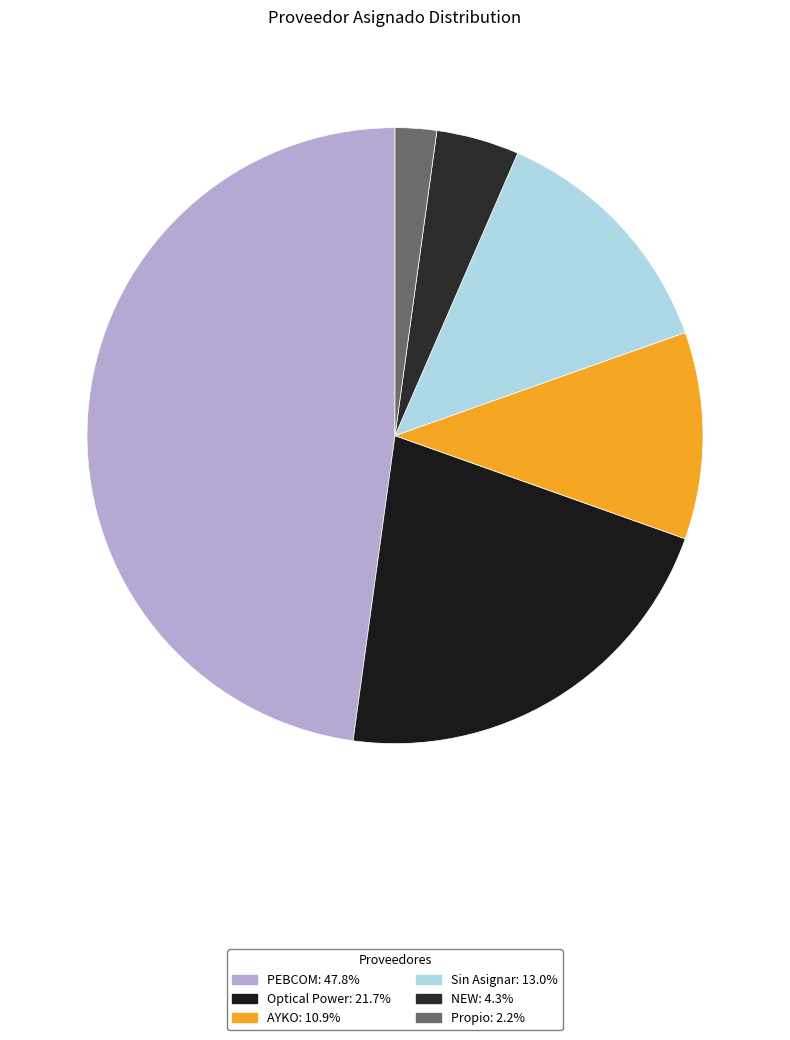

Does any single category account for the majority?

No